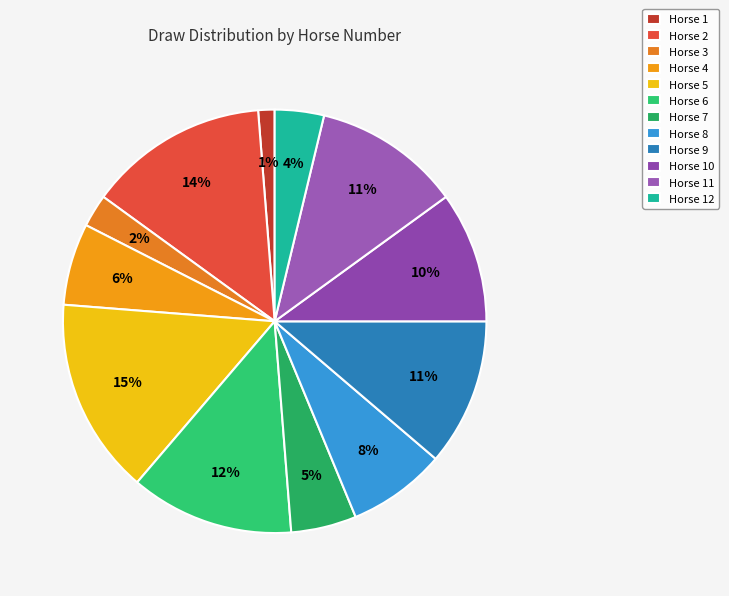

How many slices are in this pie chart?

12